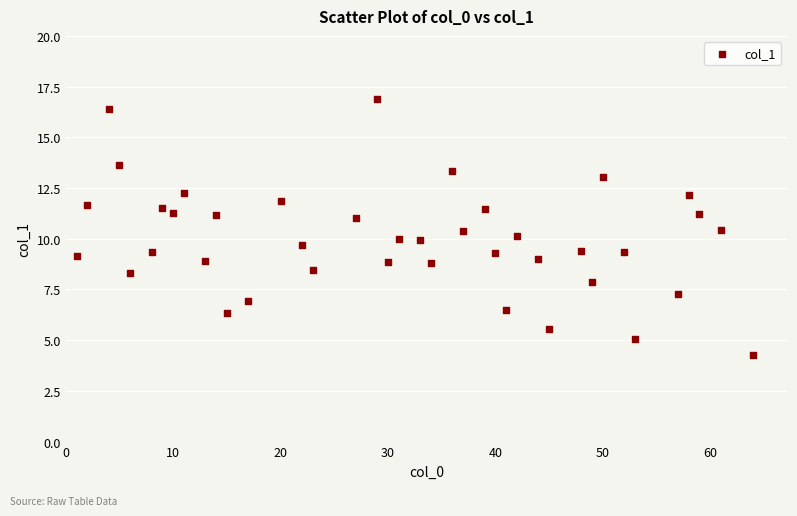

What is the range of Y values (max minus min)?

12.6